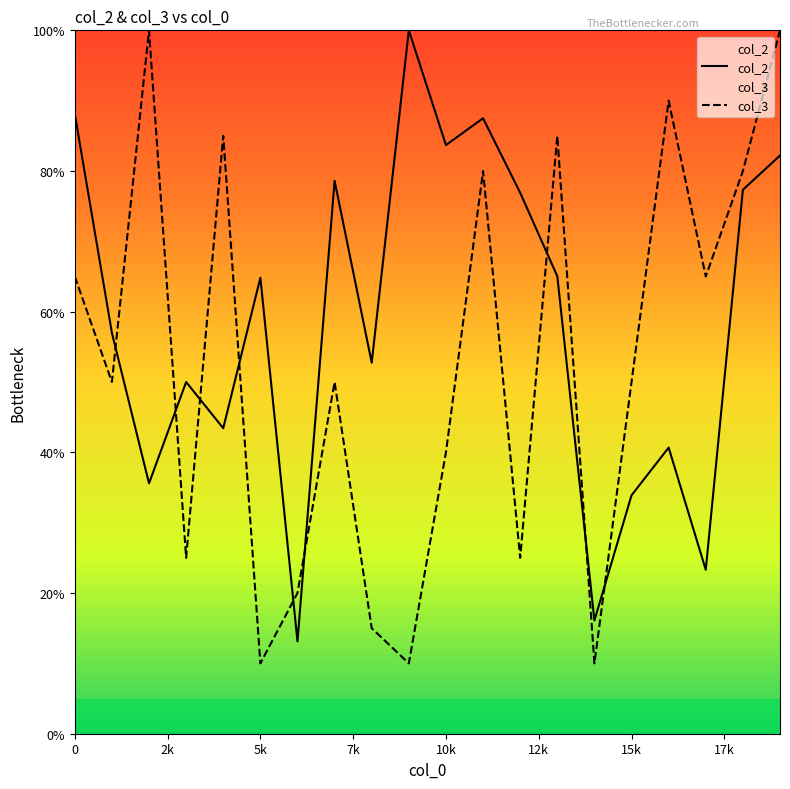

List the series in order of their overall mean, lowest first.

col_3, col_2